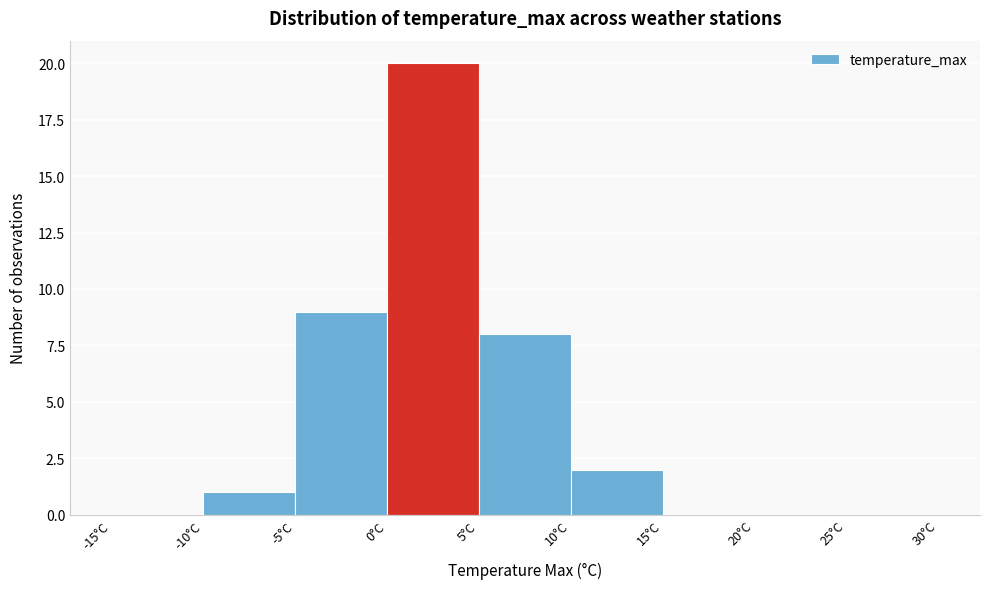

Over which range of the x-axis is the bar tallest?

0 to 5